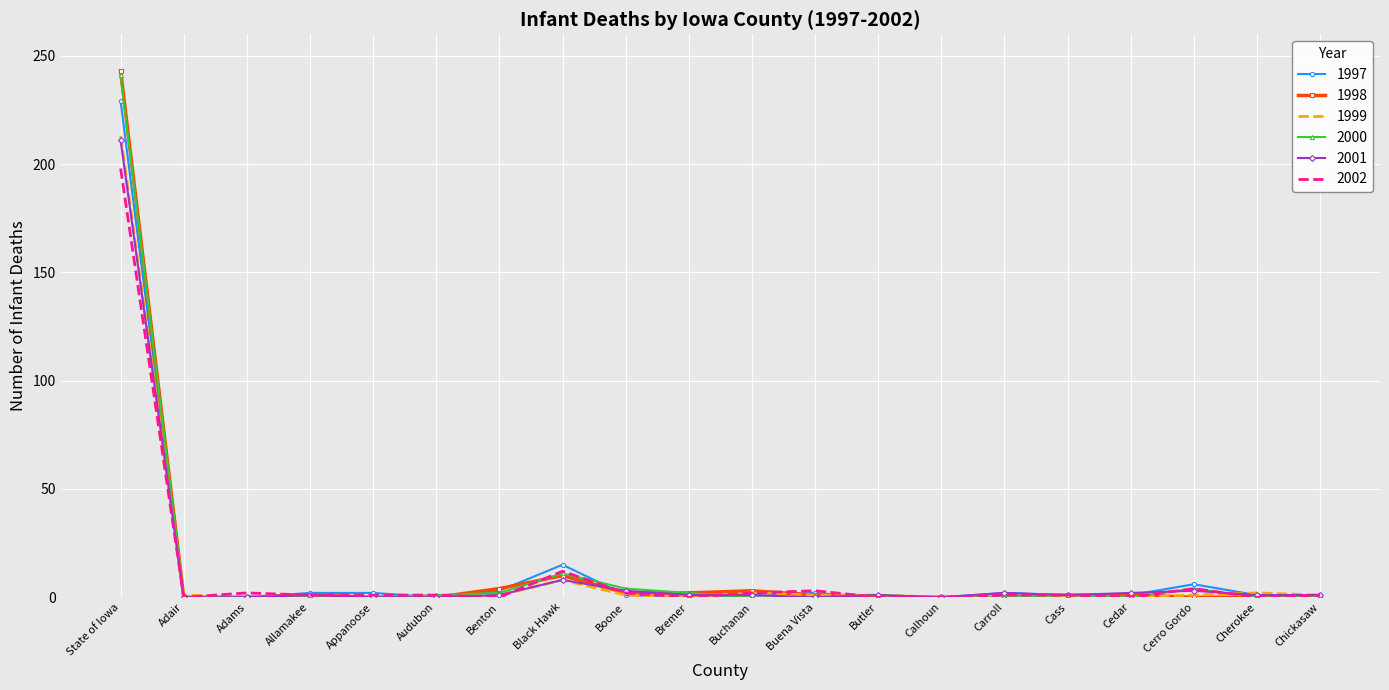

At which category is the sum across all series the highest?

State of Iowa